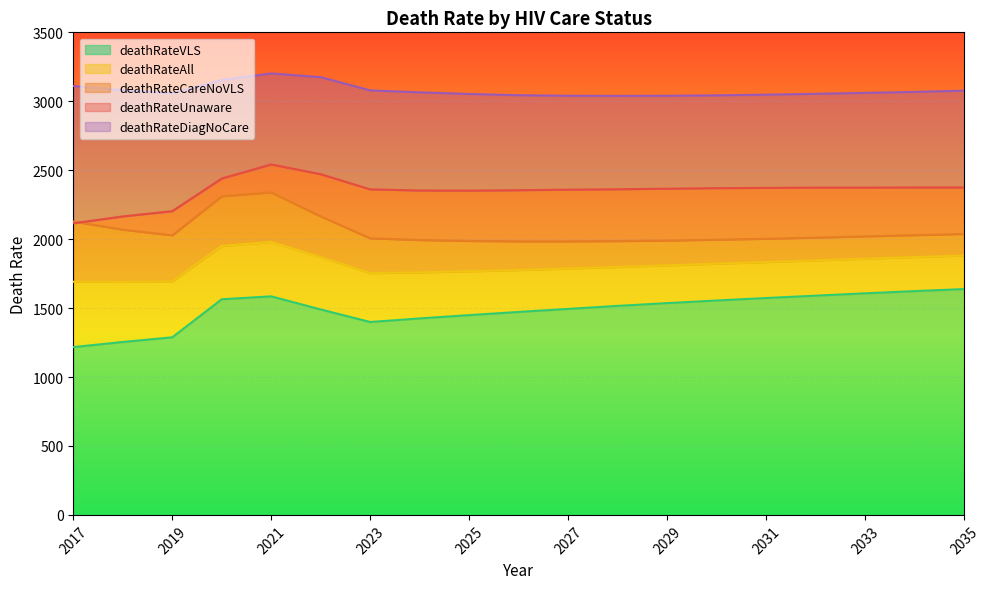

What are all the series names shown in the legend?

deathRateVLS, deathRateAll, deathRateCareNoVLS, deathRateUnaware, deathRateDiagNoCare